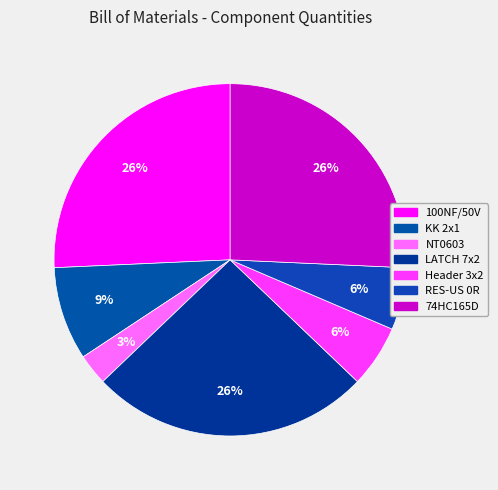

What is the ratio of the value at KK 2x1 to the value at RES-US 0R?

1.5